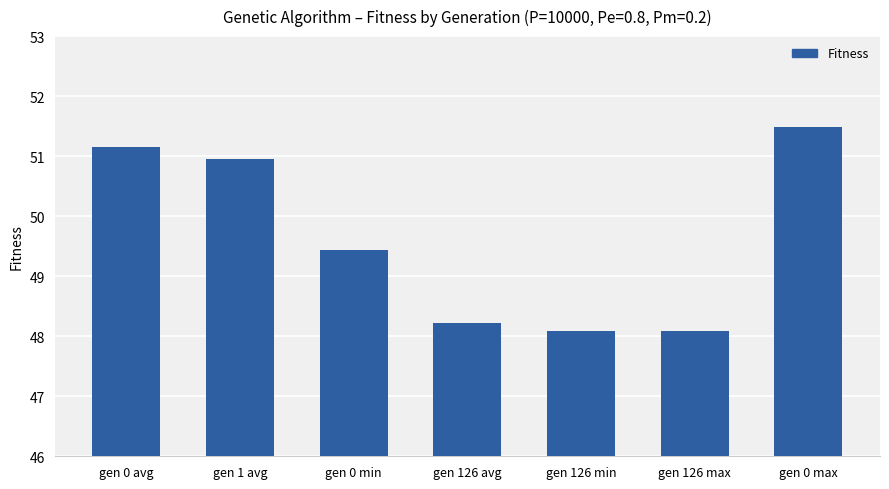

At which label does the data first exceed 49?

gen 0 avg